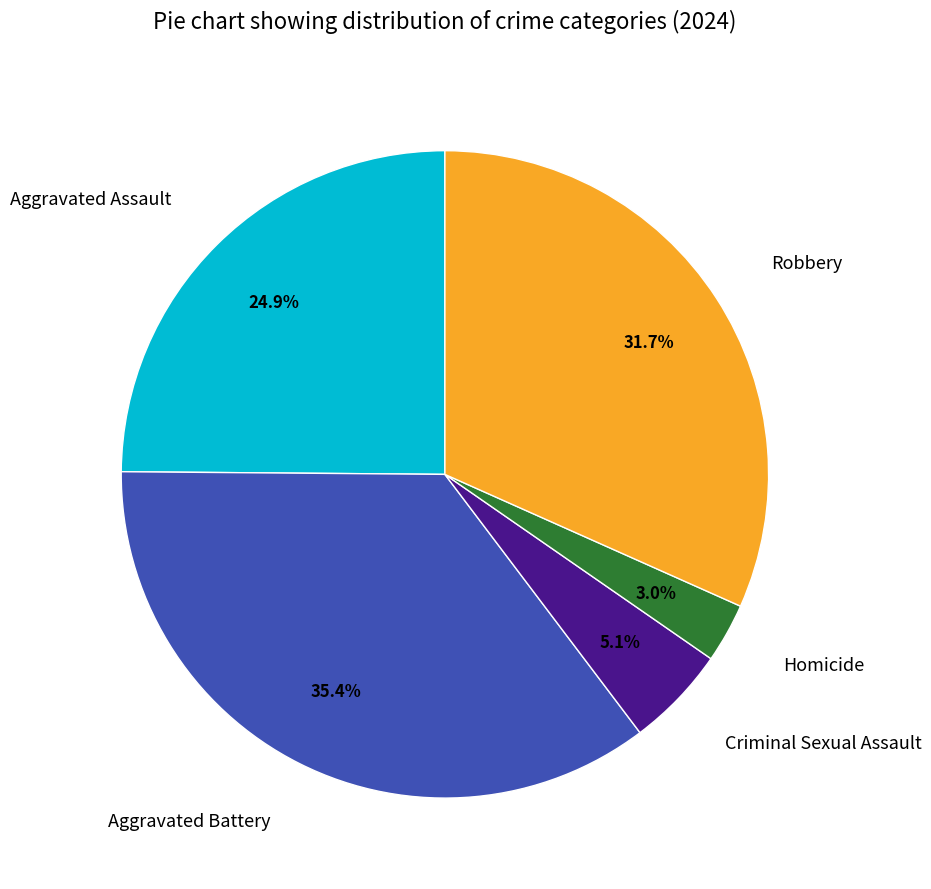

To the nearest percent, what is the difference between the Criminal Sexual Assault and Robbery slice percentages?

27%